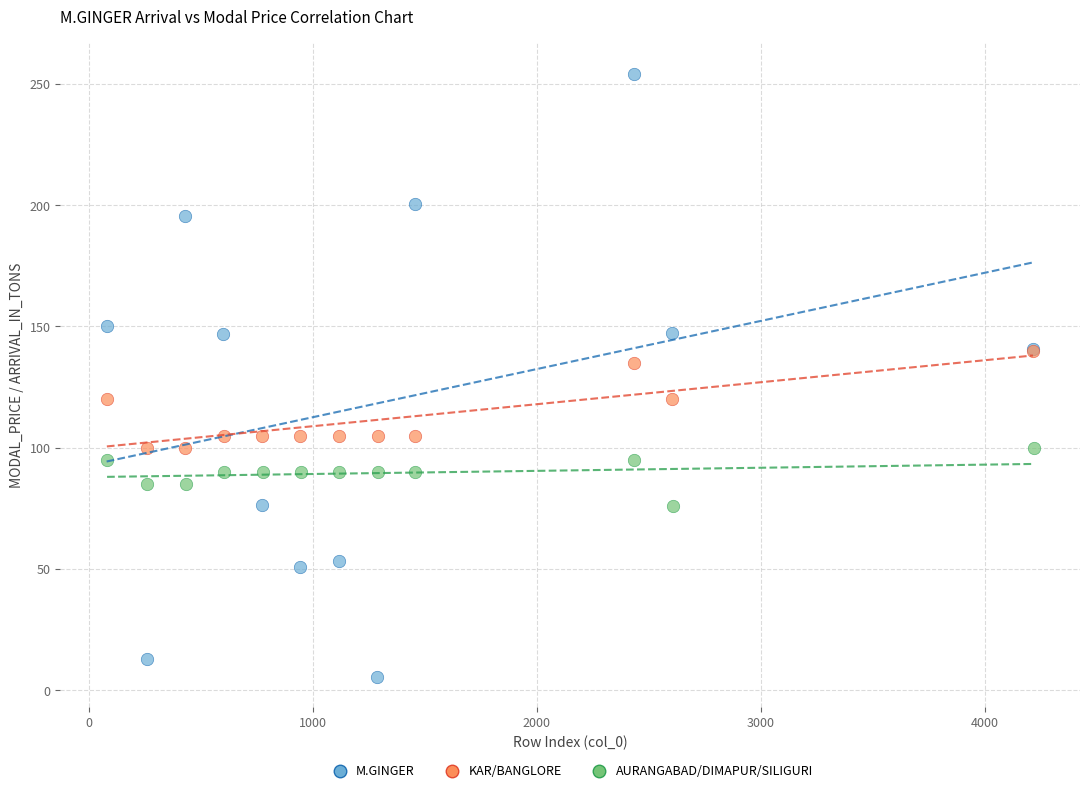

Which series contains the lowest Y value?

M.GINGER